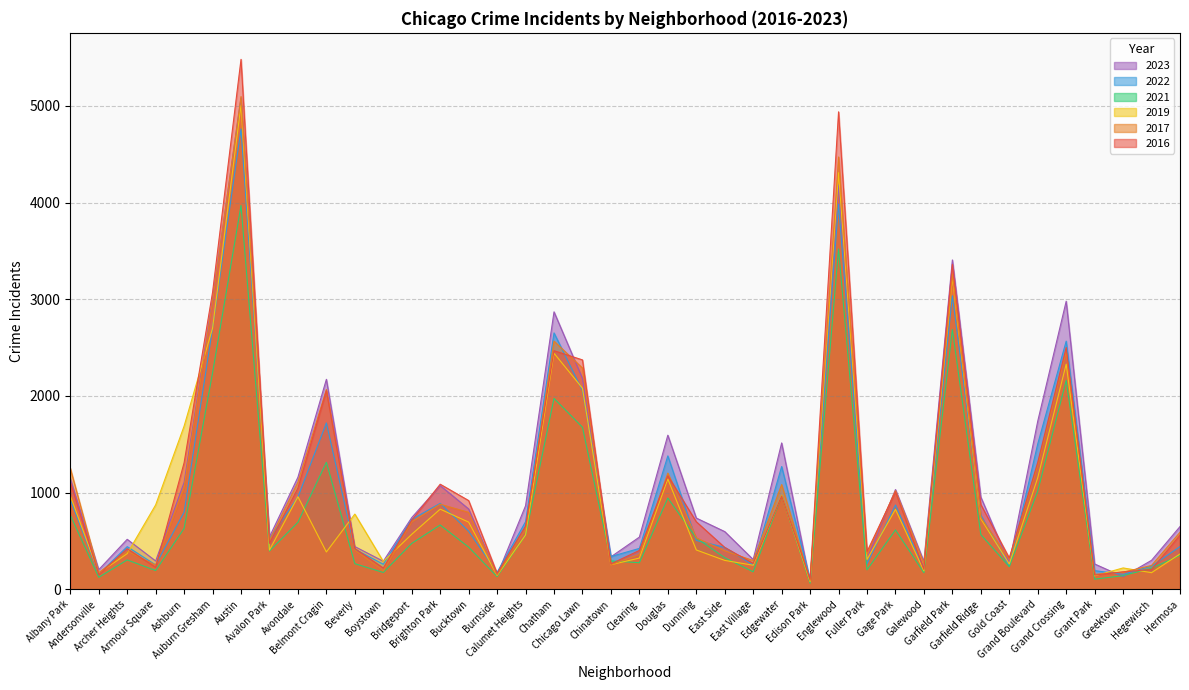

What are all the series names shown in the legend?

2023, 2022, 2021, 2019, 2017, 2016